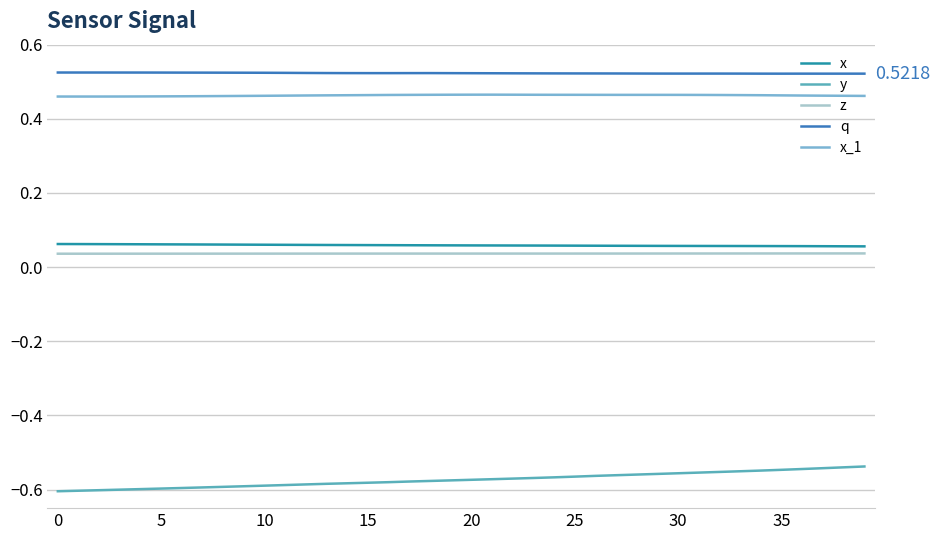

True or false: y and q intersect in this chart.

False